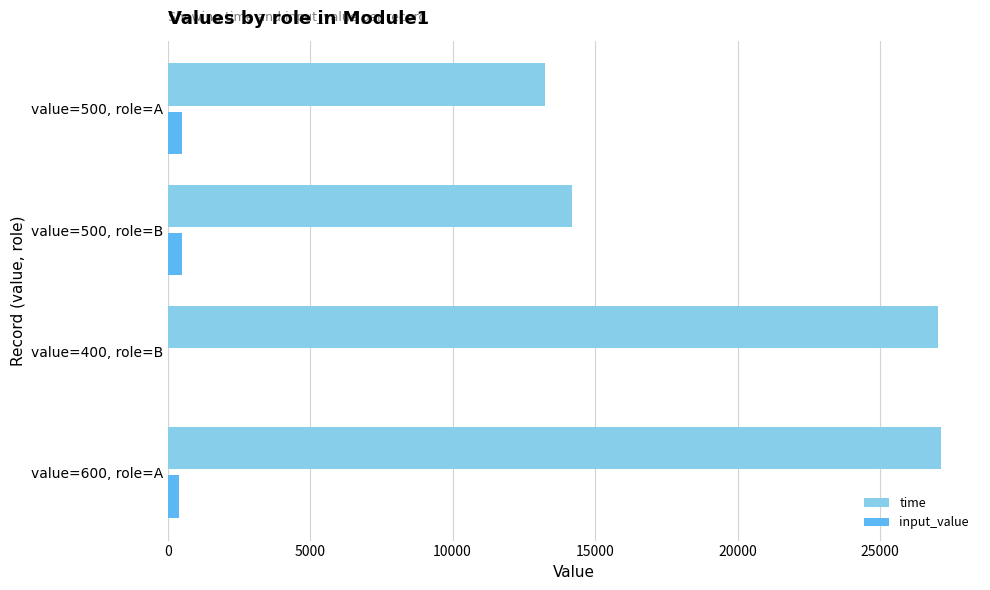

The value of time at value=500, role=A is 13257. True or false?

True